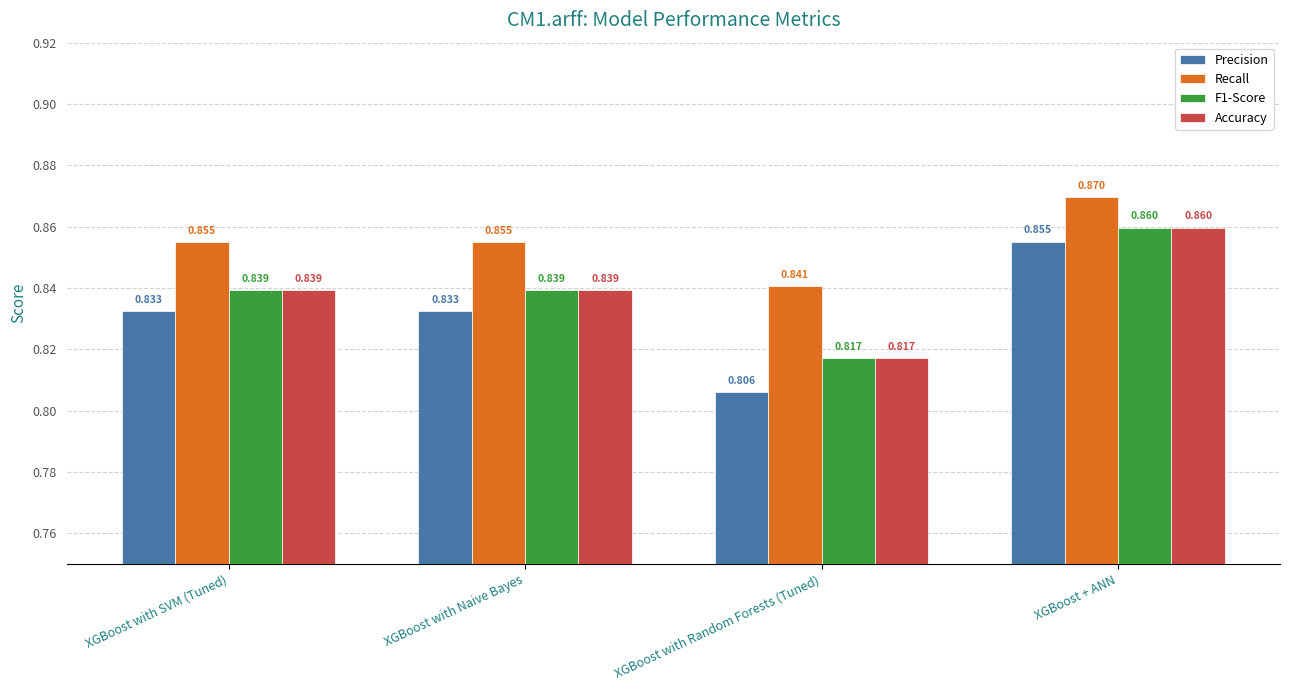

Which series has the widest spread of values?

Precision